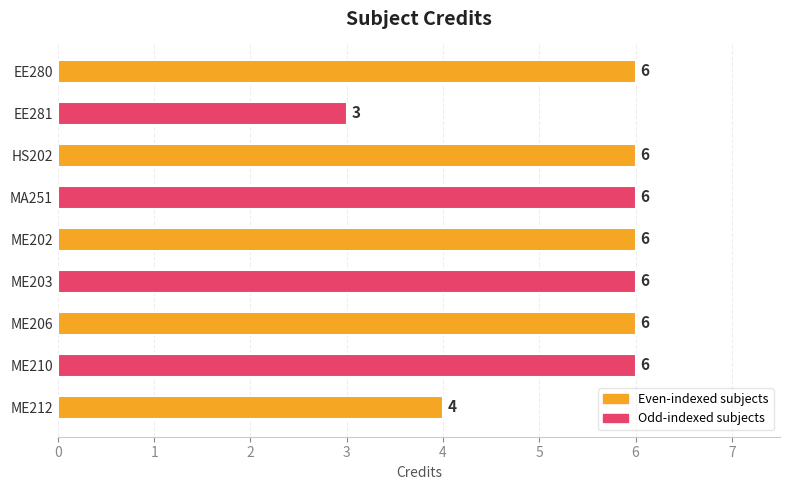

Which label corresponds to the smallest value in the chart?

EE281